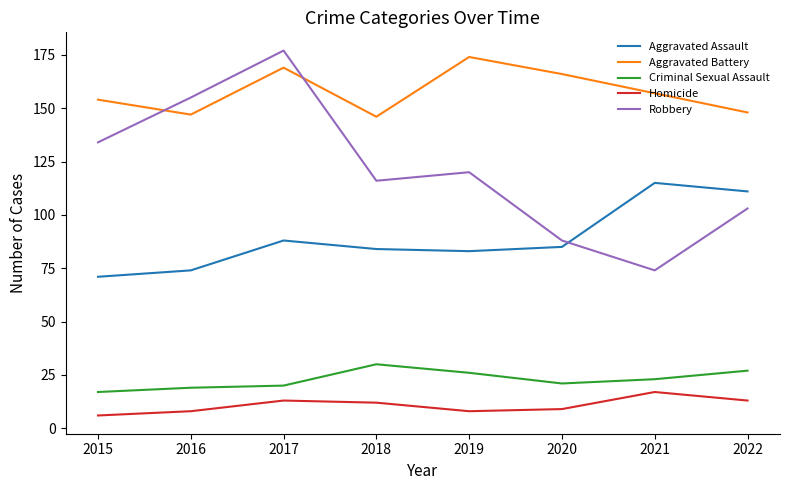

What is the lowest value of the Aggravated Battery series?

146